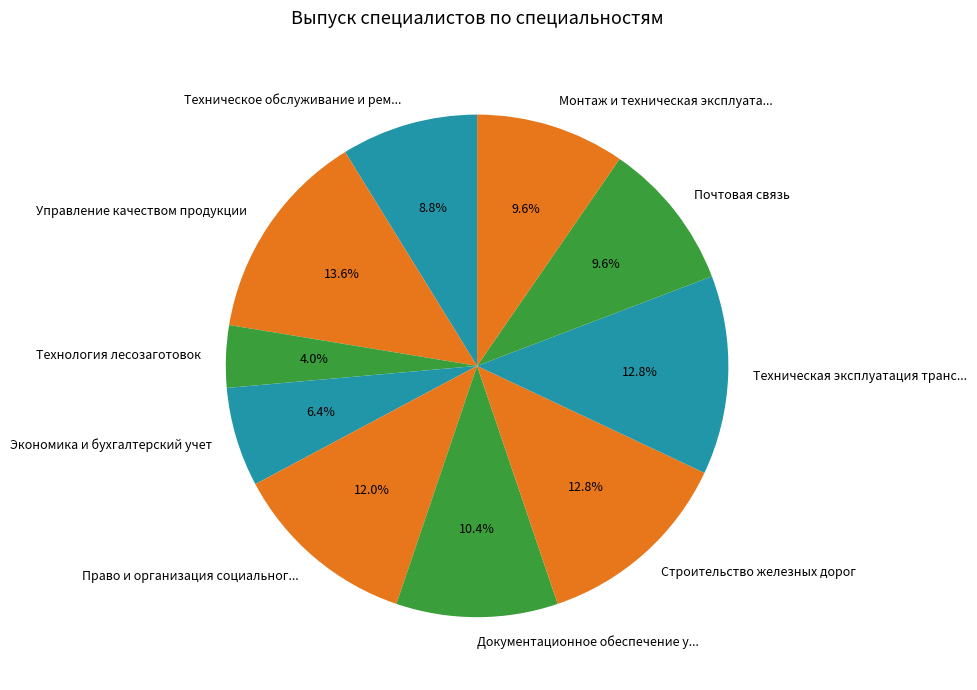

Combined, what portion of the pie is Техническая эксплуатация транс... and Право и организация социальног...?

24.8%